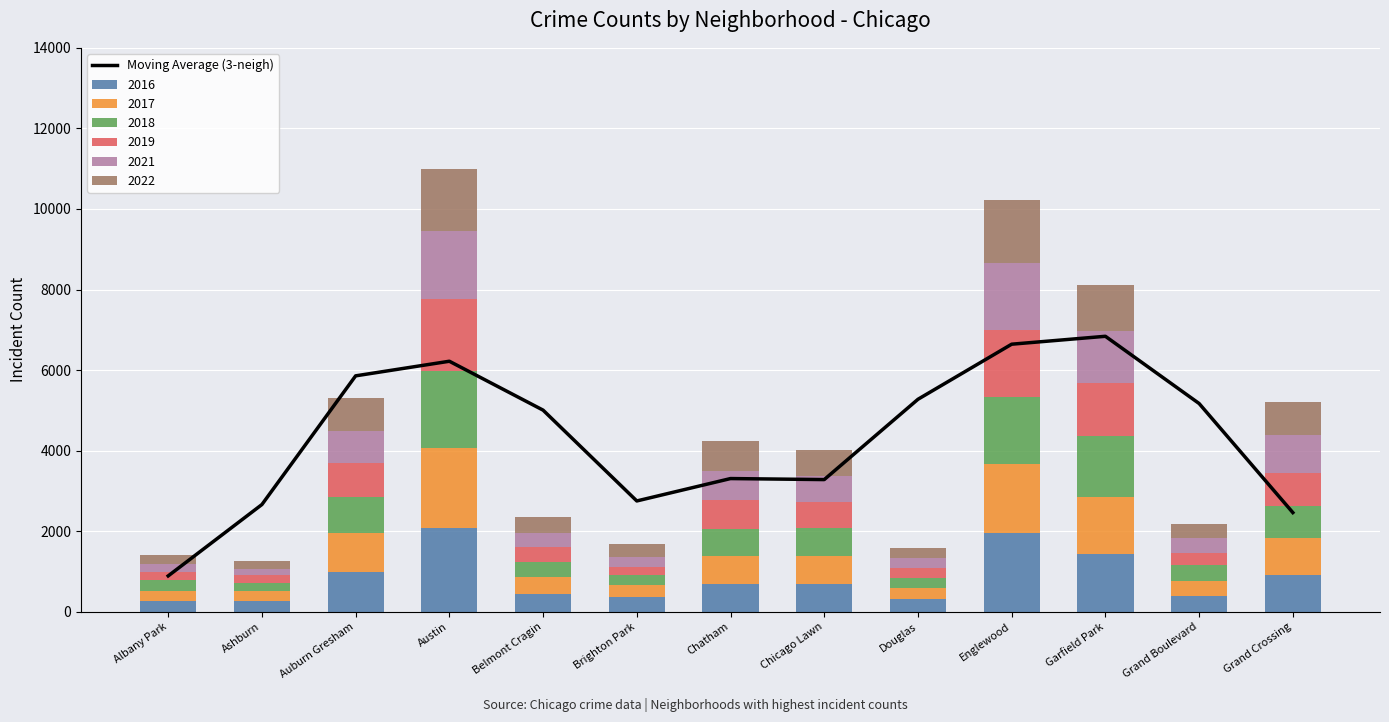

What is the ratio of the value at Albany Park to the value at Ashburn?

0.3